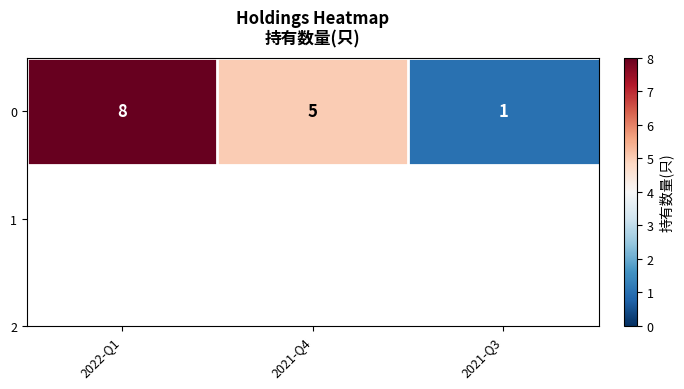

At which label does the data first exceed 5?

2022-Q1